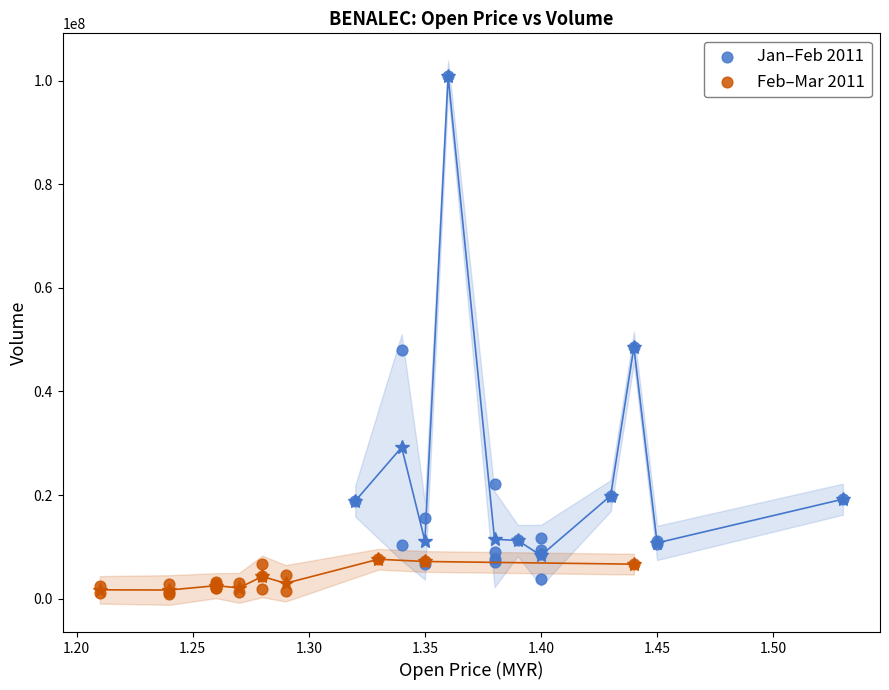

Which series reaches the maximum Y coordinate?

Jan–Feb 2011